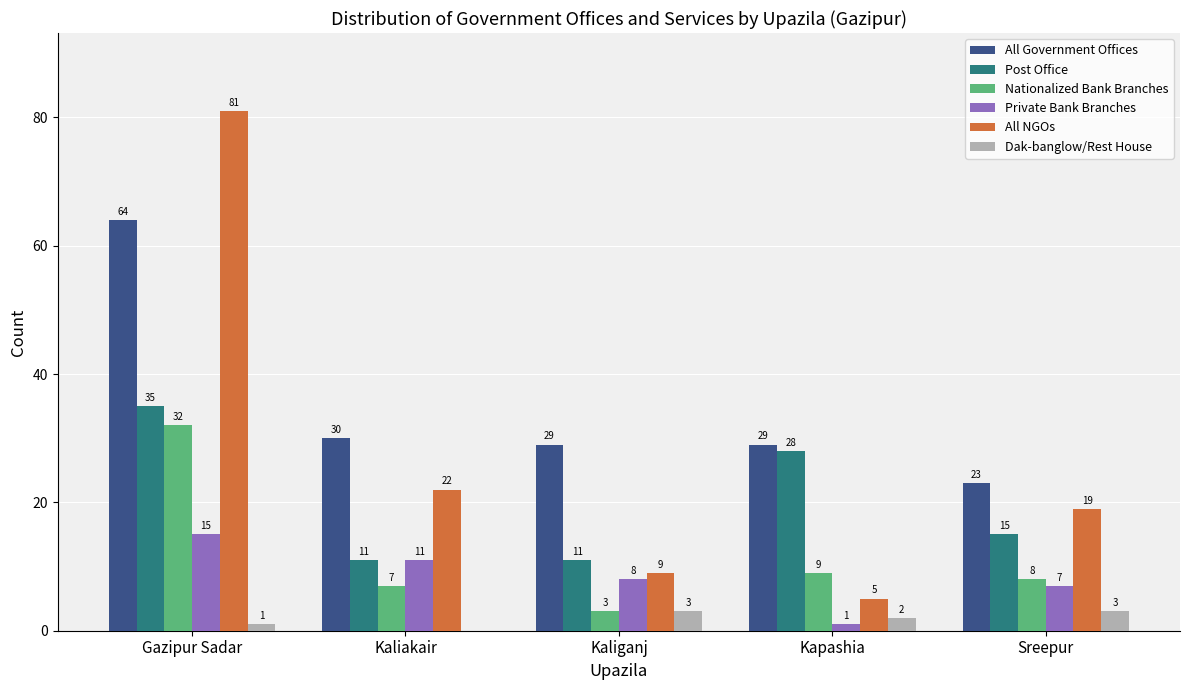

What is the greatest value displayed?

81